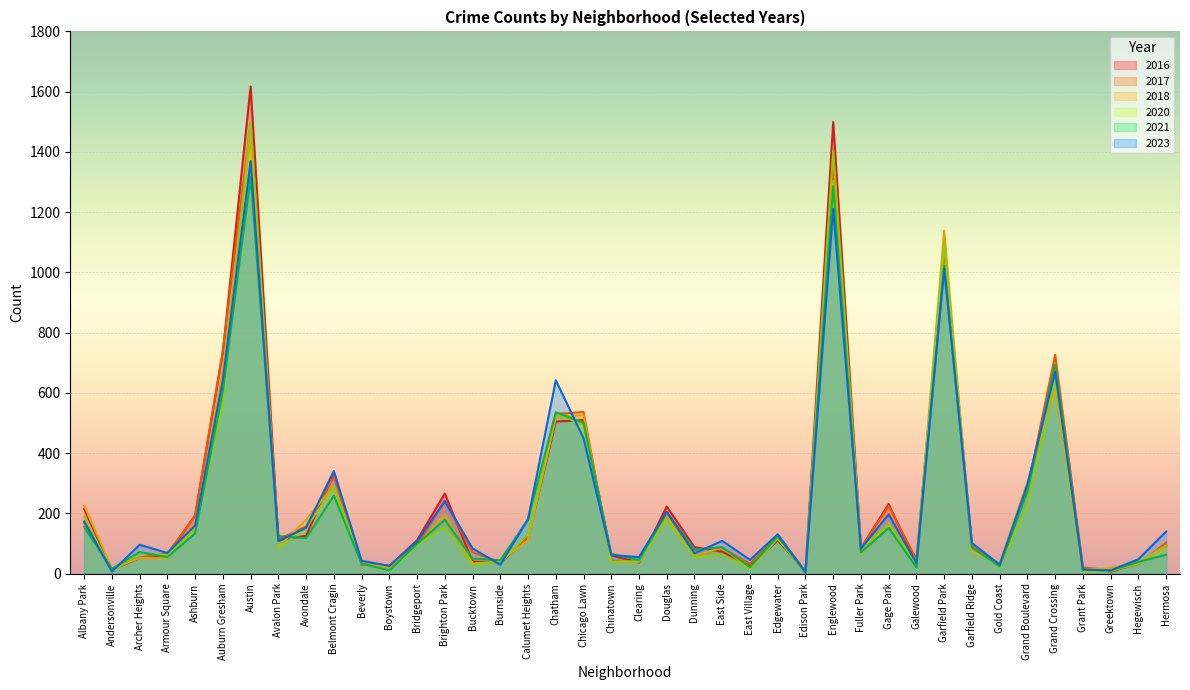

What position from the left is Chicago Lawn?

19